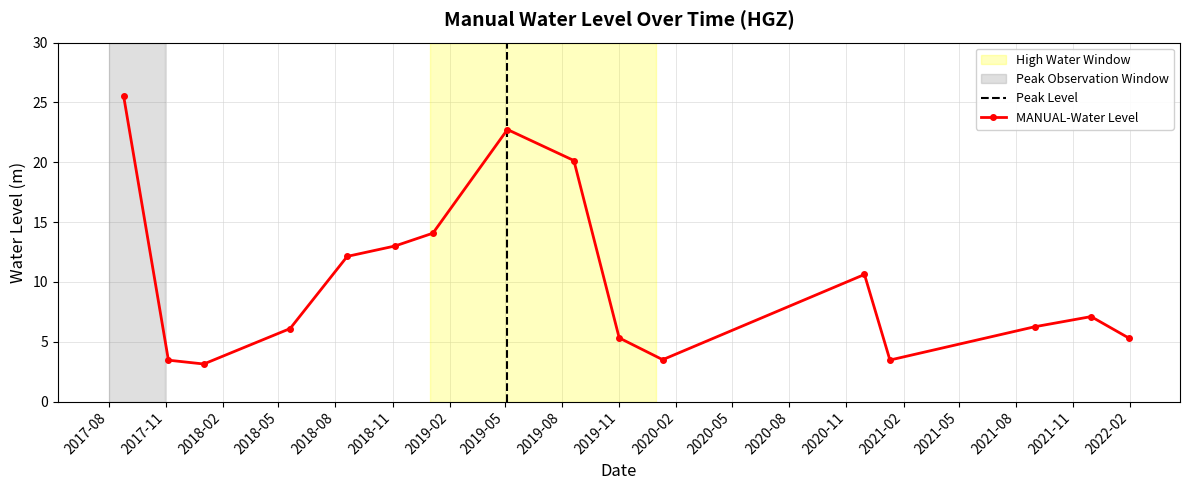

Approximately how many times larger is the value at 2020-01-10 compared to 2022-01-30?

0.7